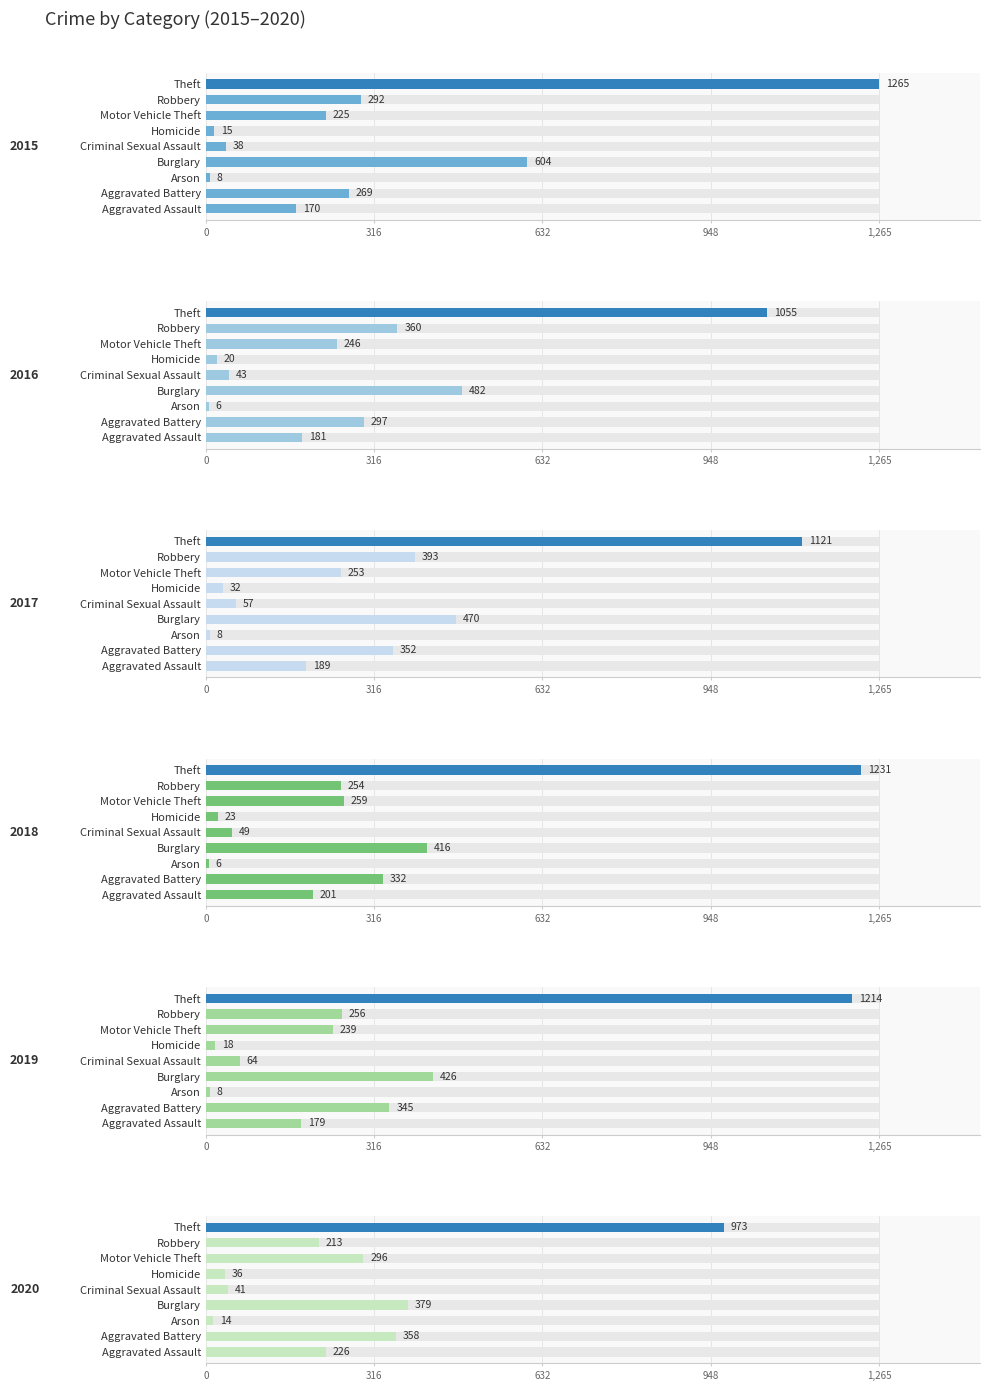

What is the difference between the 2016 values at Criminal Sexual Assault and Motor Vehicle Theft?

203